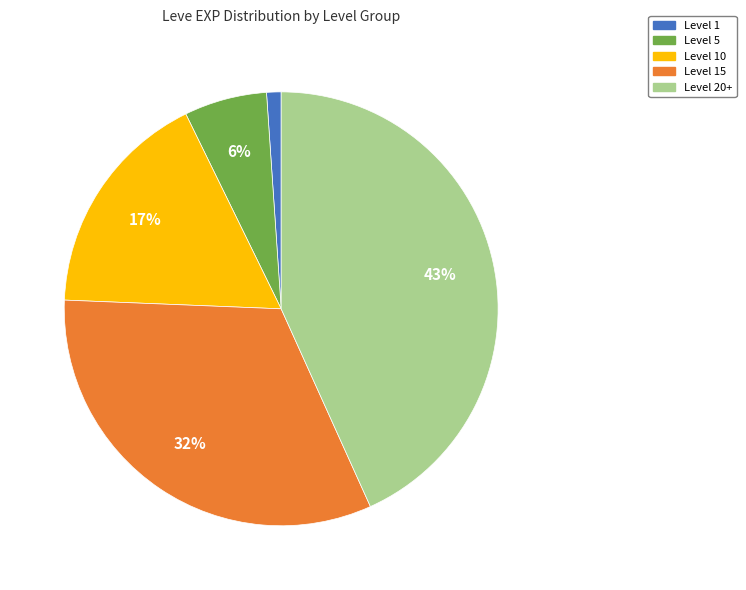

To the nearest percent, what is the difference between the largest and smallest slice percentages?

42%